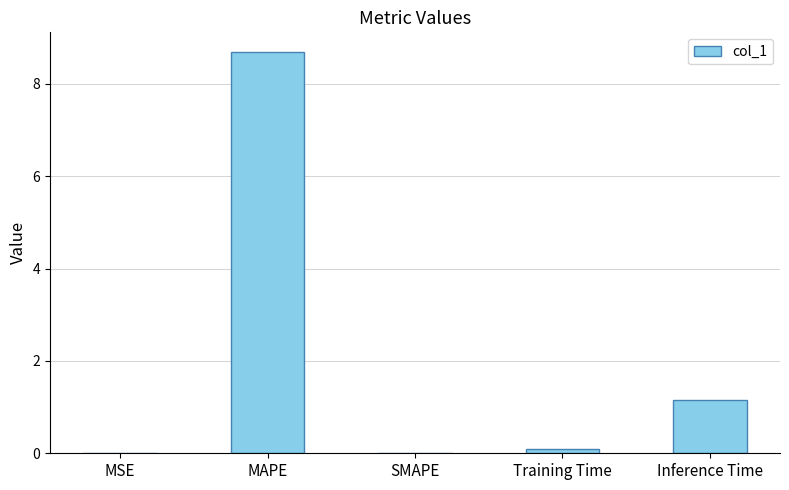

Between MAPE and SMAPE, which is larger?

MAPE